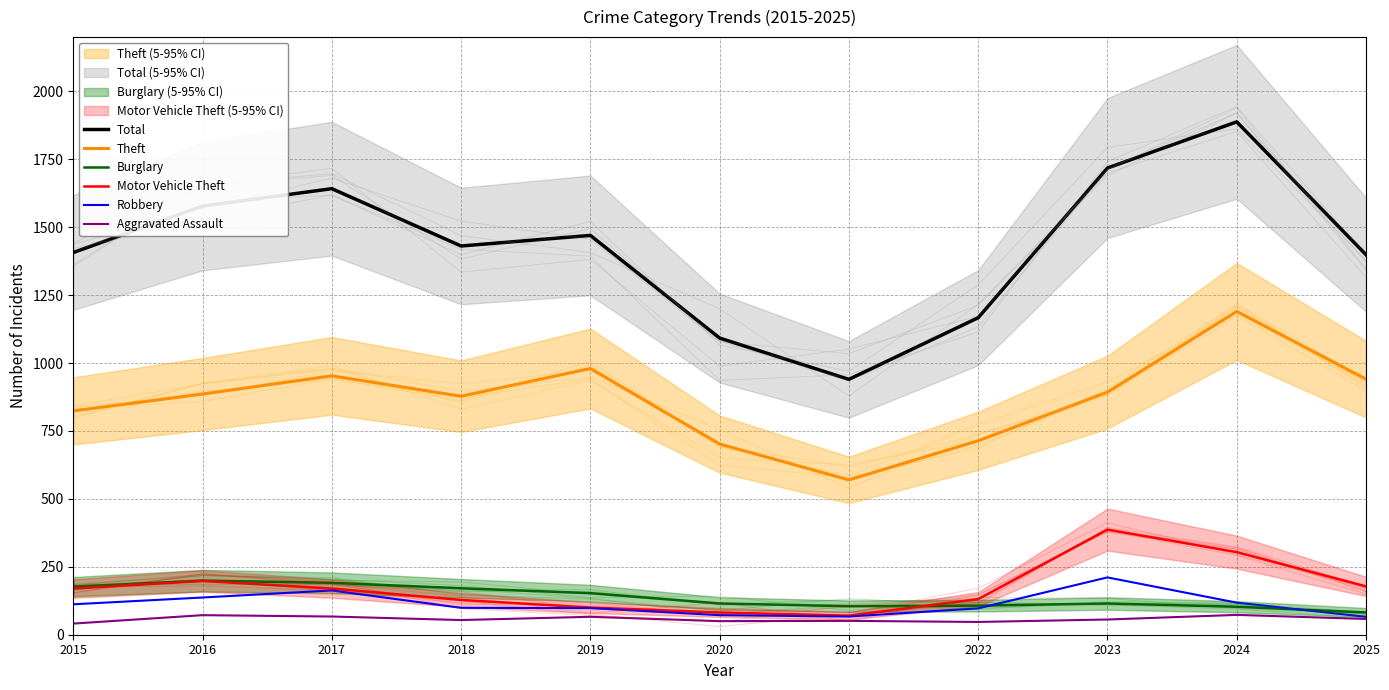

At which category is the sum across all series the highest?

2024